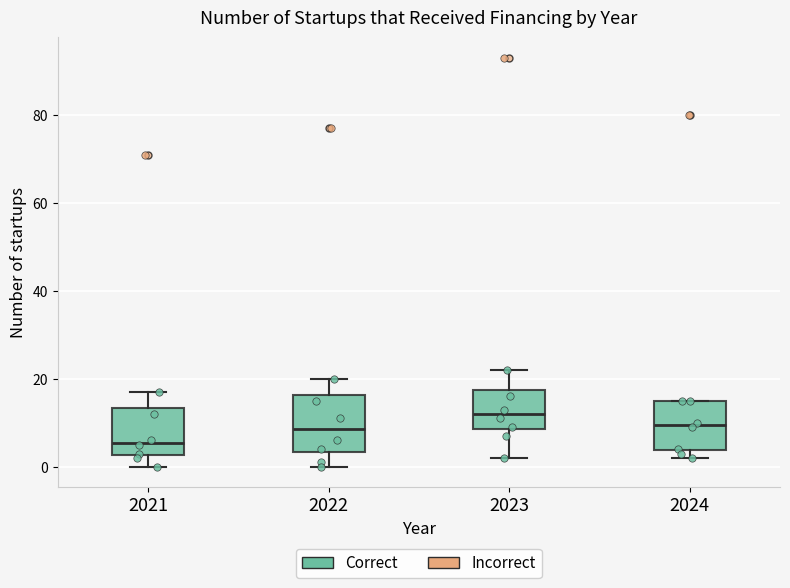

Reading left to right, transcribe this box plot: for each box, give where its median line is, the range the box spans, and where its two whiskers end, as read against the y-axis. The values are not printed on the chart, so give them approximately, as read against the axis.

2021: median 6, box 2 to 14, whiskers 0 to 18
2022: median 8, box 4 to 16, whiskers 0 to 20
2023: median 12, box 8 to 18, whiskers 2 to 22
2024: median 10, box 4 to 16, whiskers 2 to 16